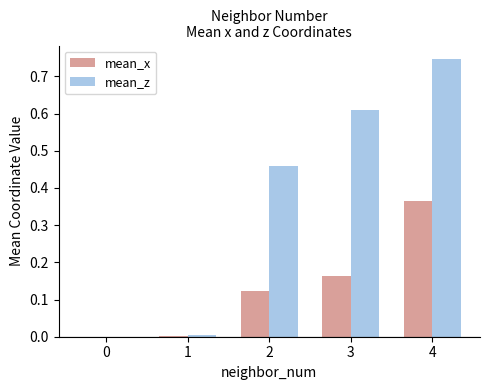

Which series has the largest total across all categories?

mean_z